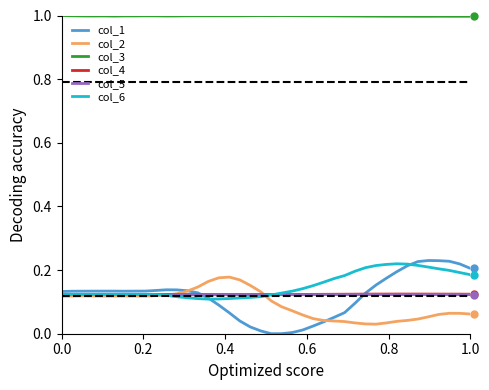

True or false: col_3 and col_6 intersect in this chart.

False